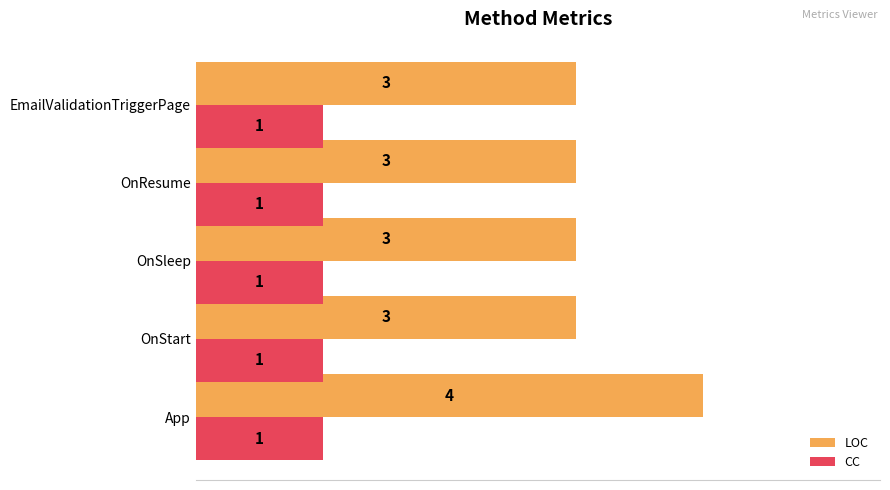

The value of LOC at OnResume is 3. True or false?

True